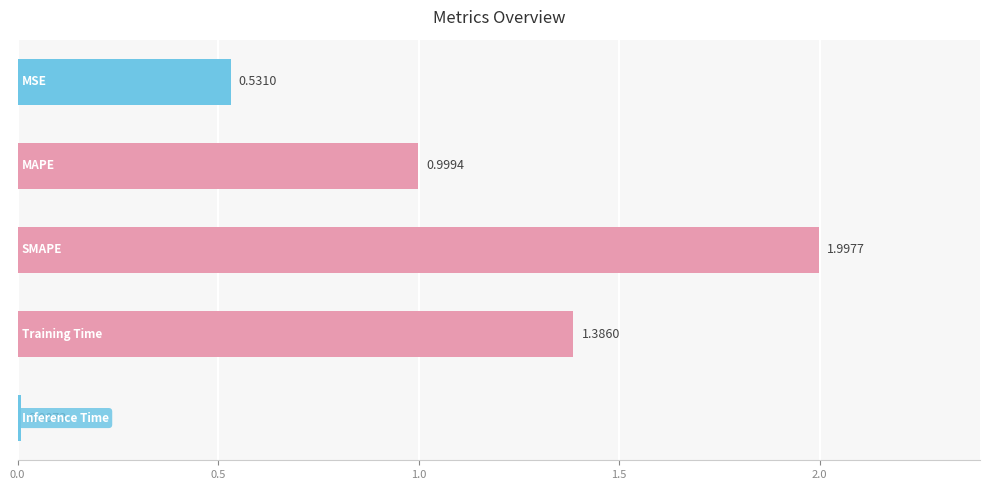

What is the sum of all values?

4.9